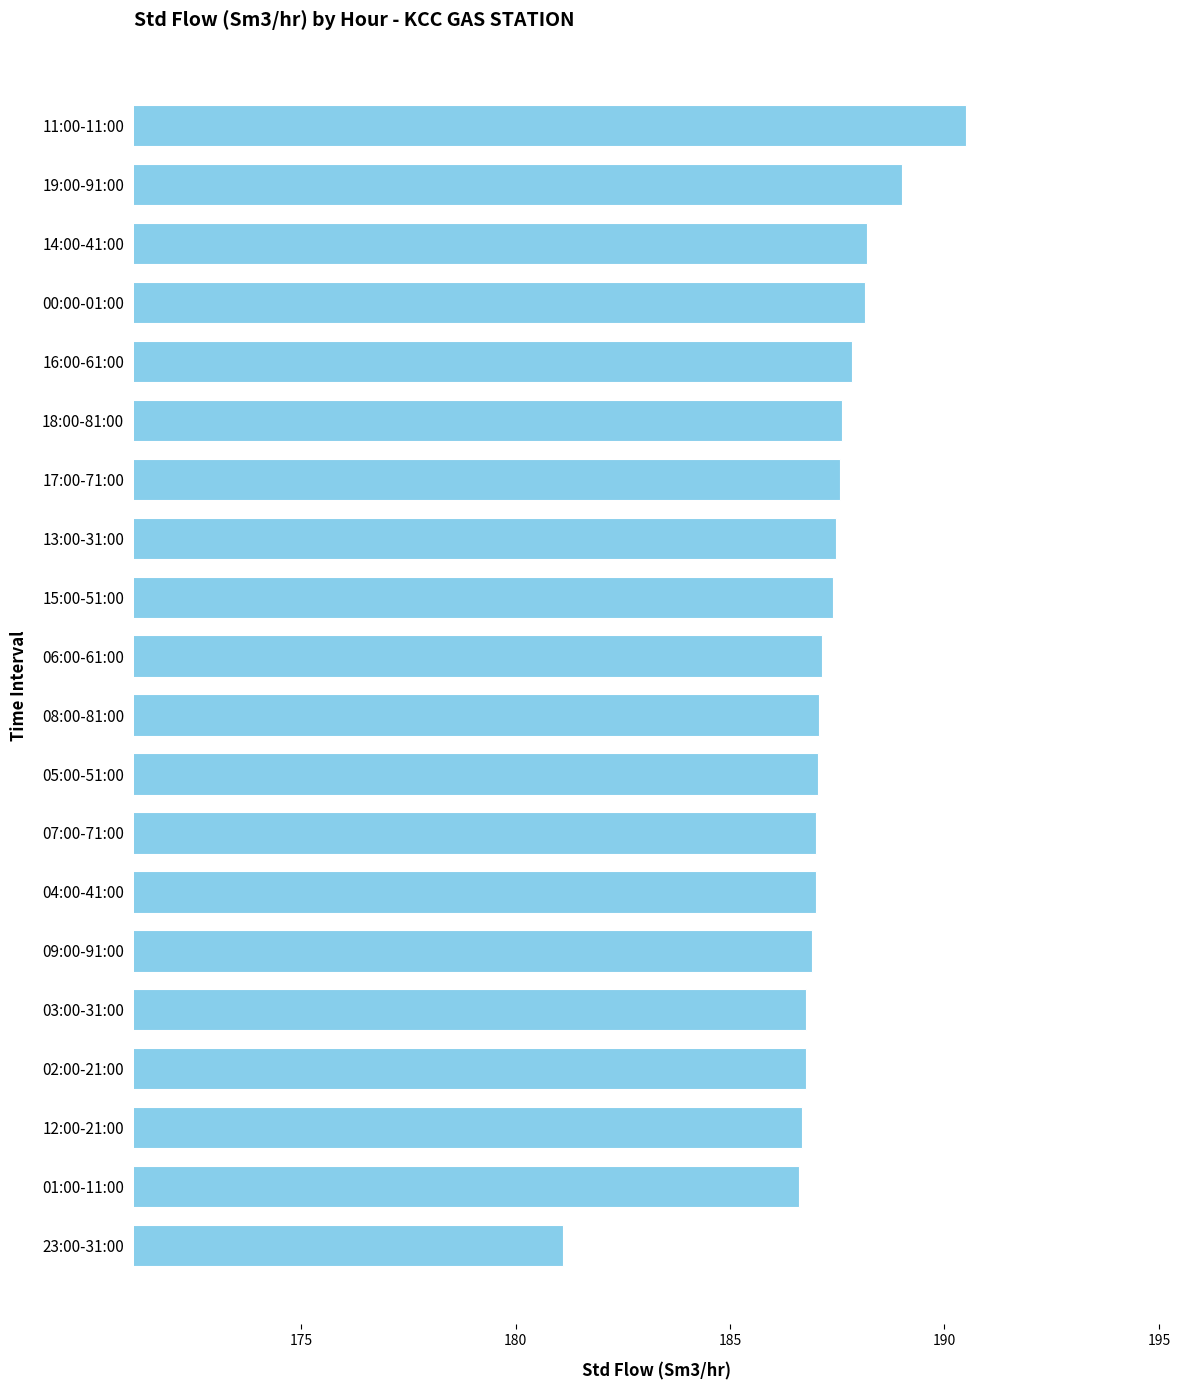

How many distinct data groups are displayed?

1